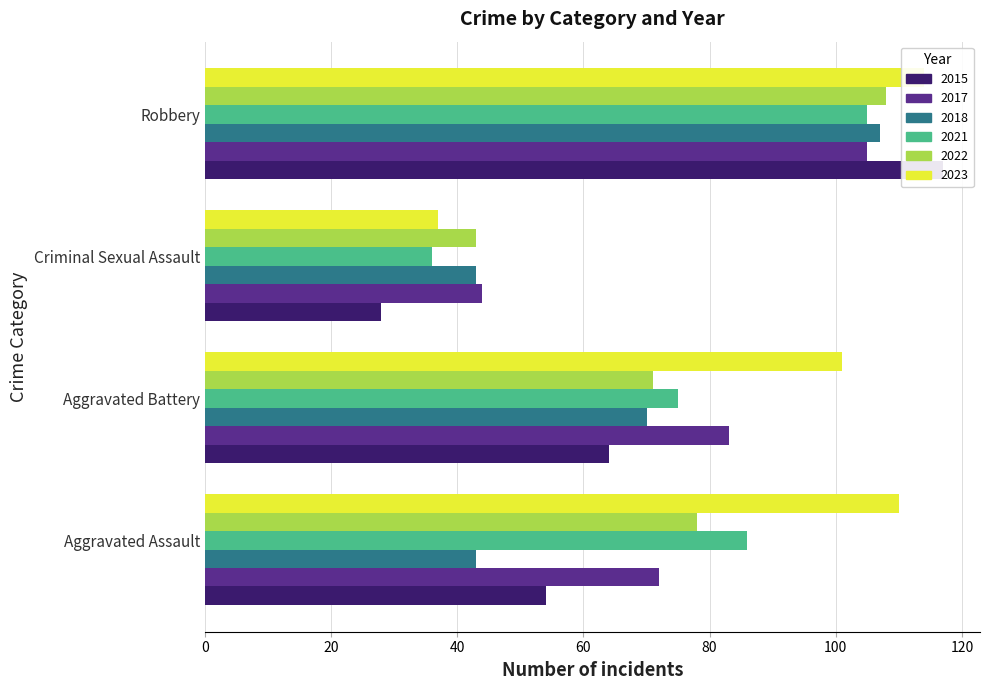

Between Criminal Sexual Assault and Robbery, which is larger?

Robbery